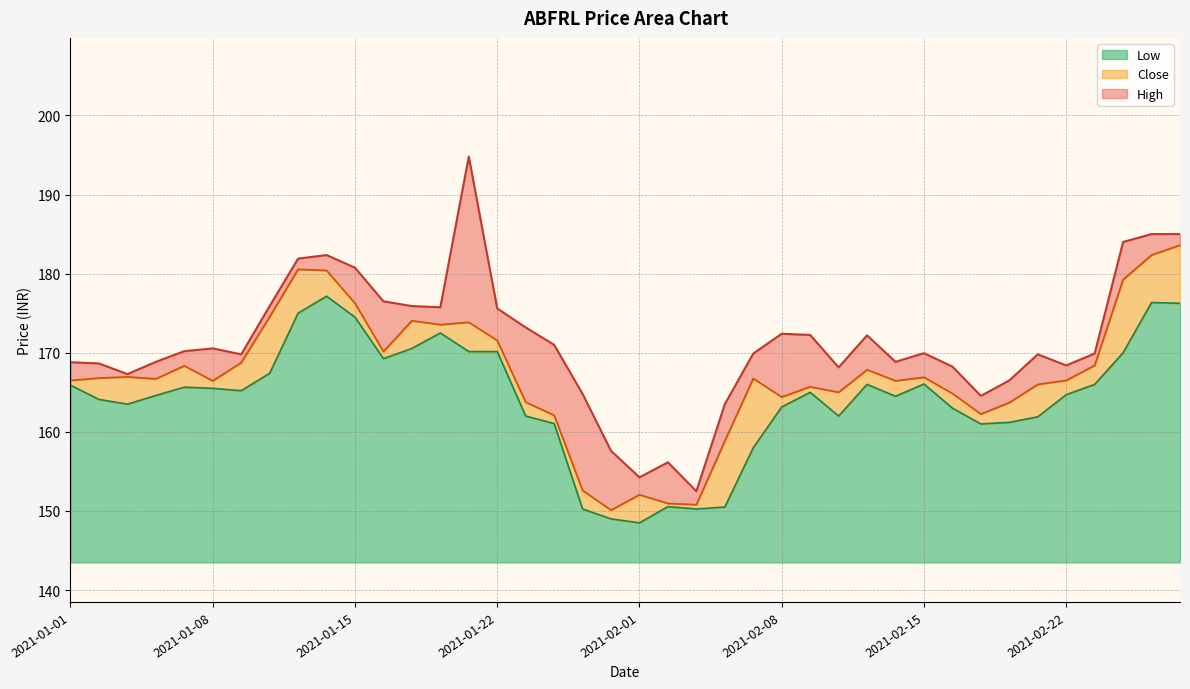

What is the label of the 36th point from the left?

2021-02-22